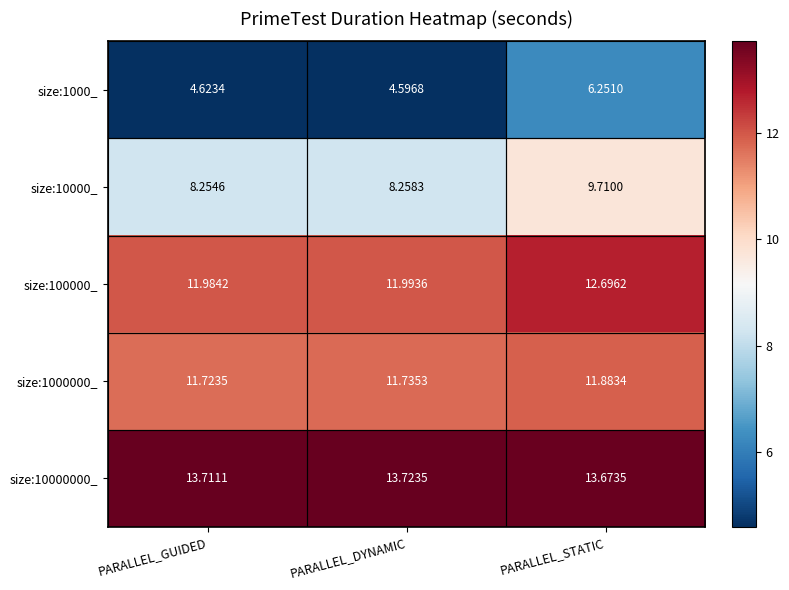

Where is size:100000_ nearest to the value 12?

PARALLEL_DYNAMIC